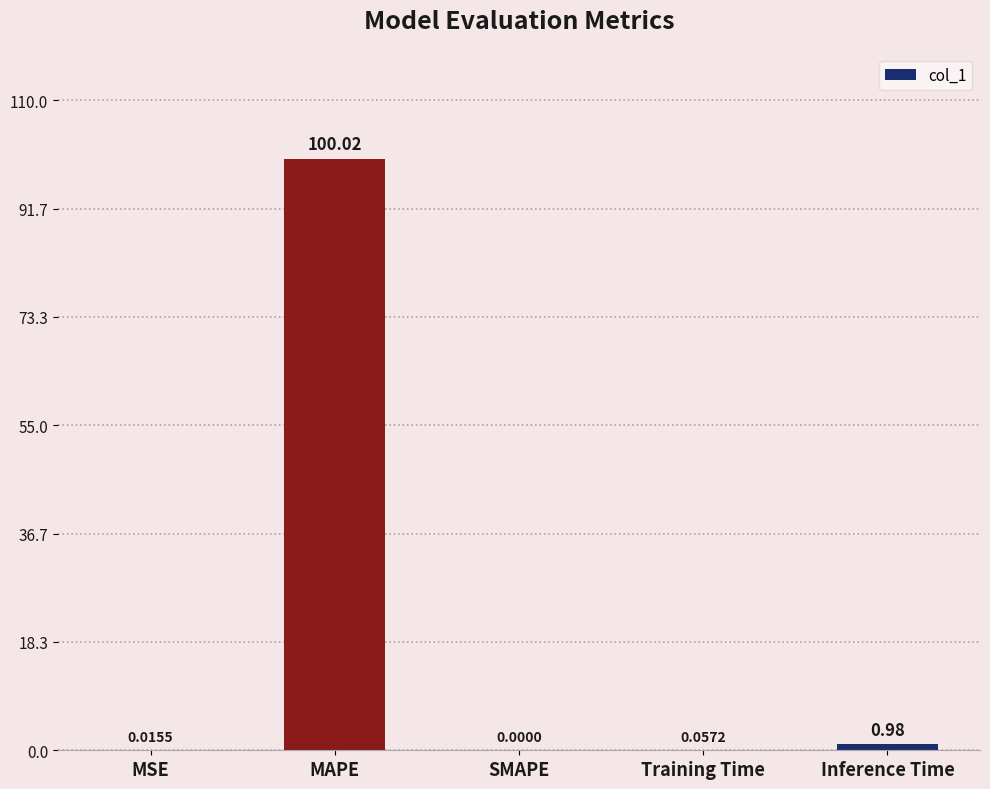

Are the bars grouped side by side (vs. stacked)?

No